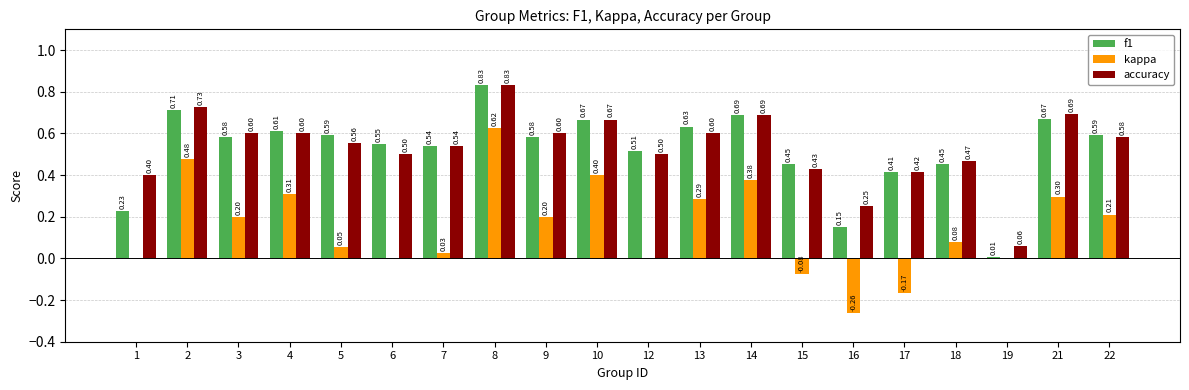

At which category is the sum across all series the highest?

8